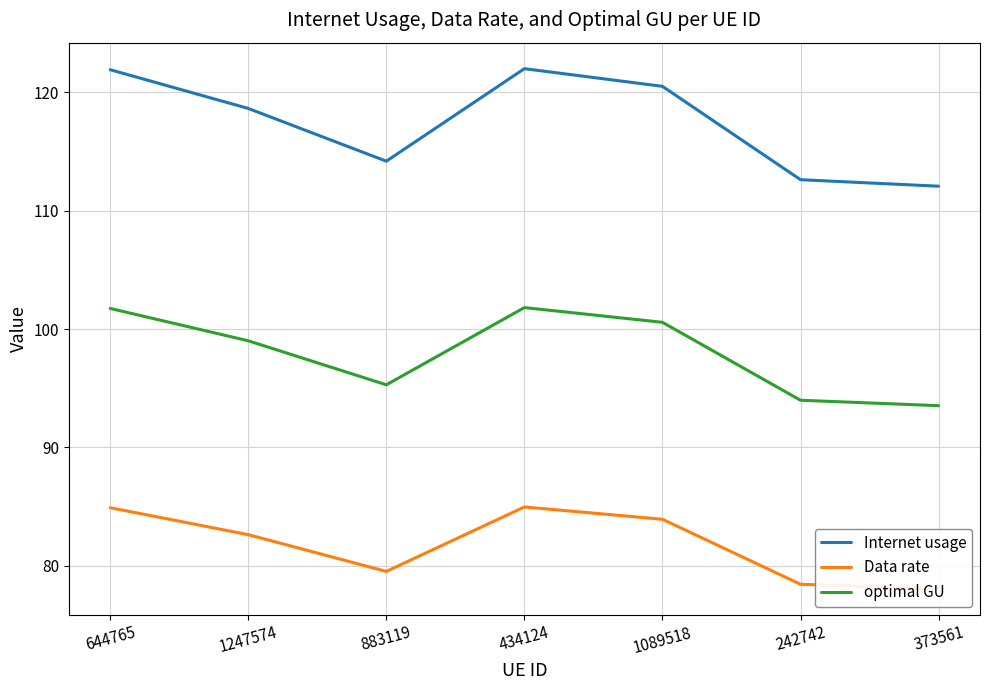

In Internet usage, how many points are higher than both neighbors (excluding endpoints)?

1